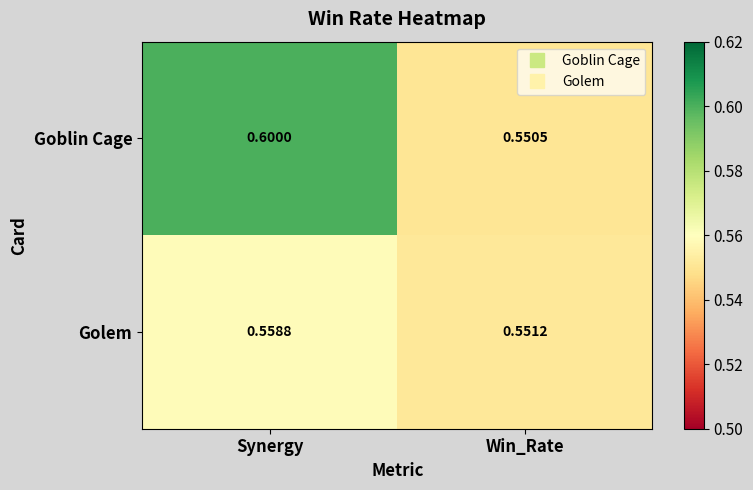

Where is Golem nearest to the value 0?

Win_Rate